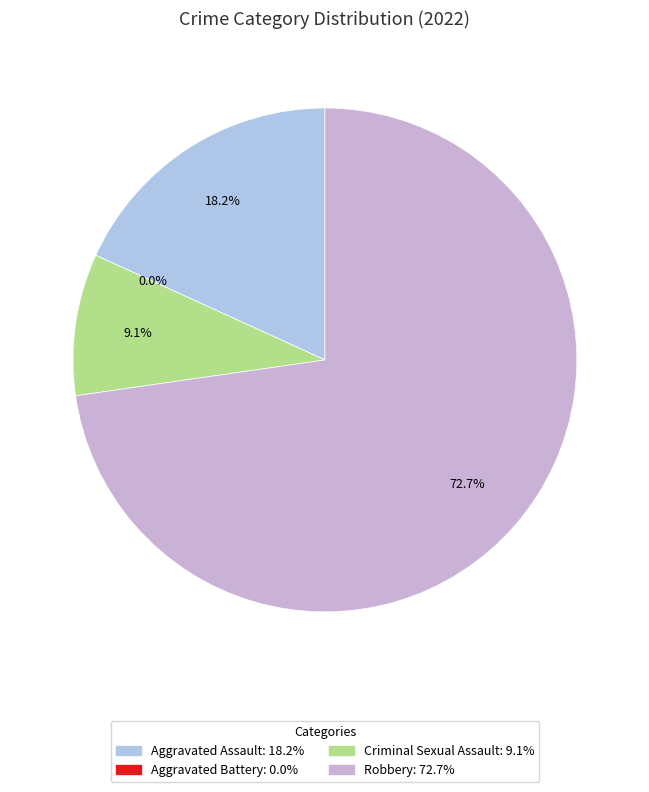

To the nearest percent, what portion does Aggravated Assault represent?

18%